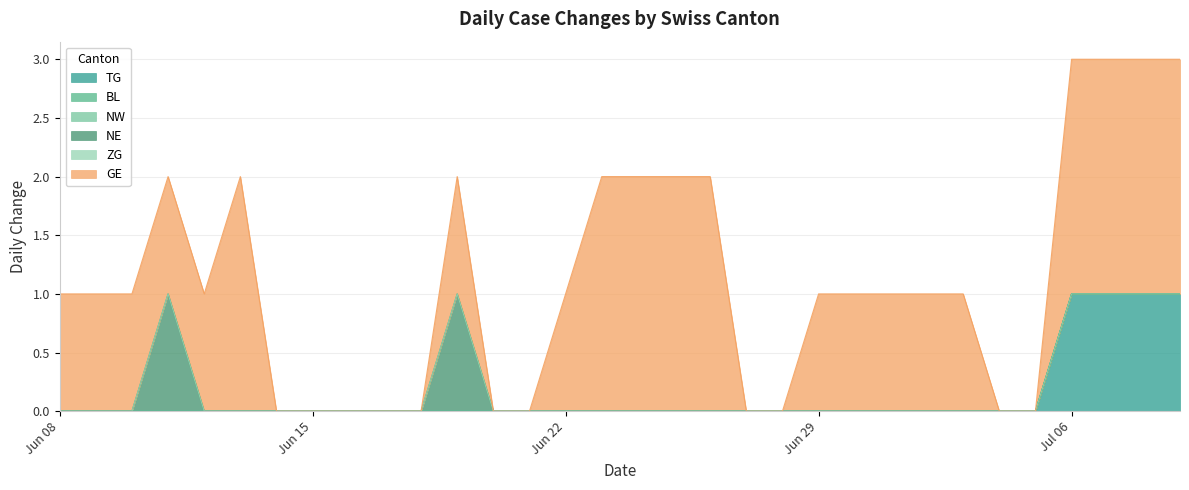

True or false: TG has more than 2 points higher than both neighbors.

False